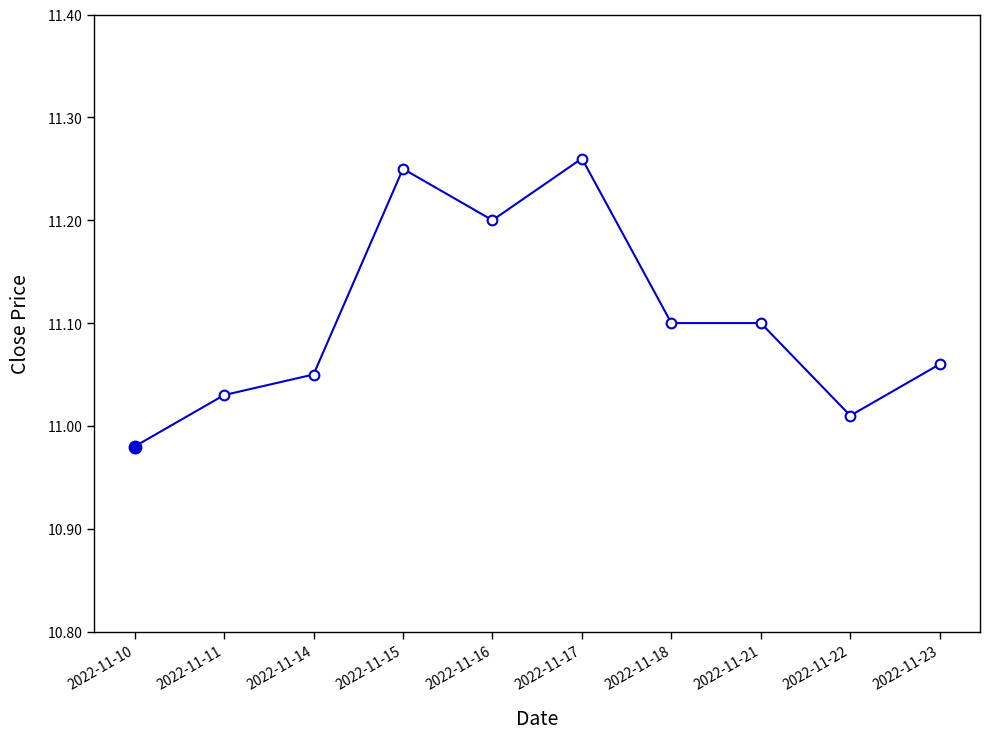

Does the chart display data point markers on the line(s)?

Yes